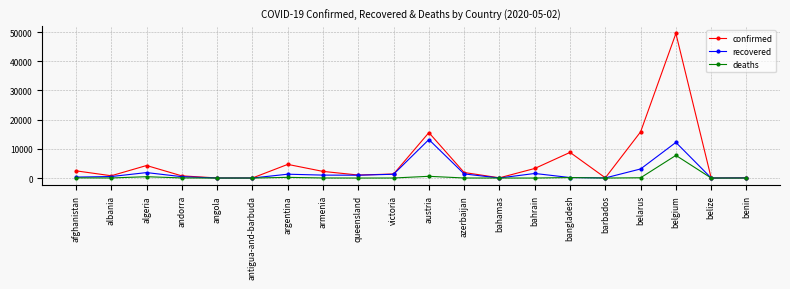

In confirmed, how many points are higher than both neighbors (excluding endpoints)?

5